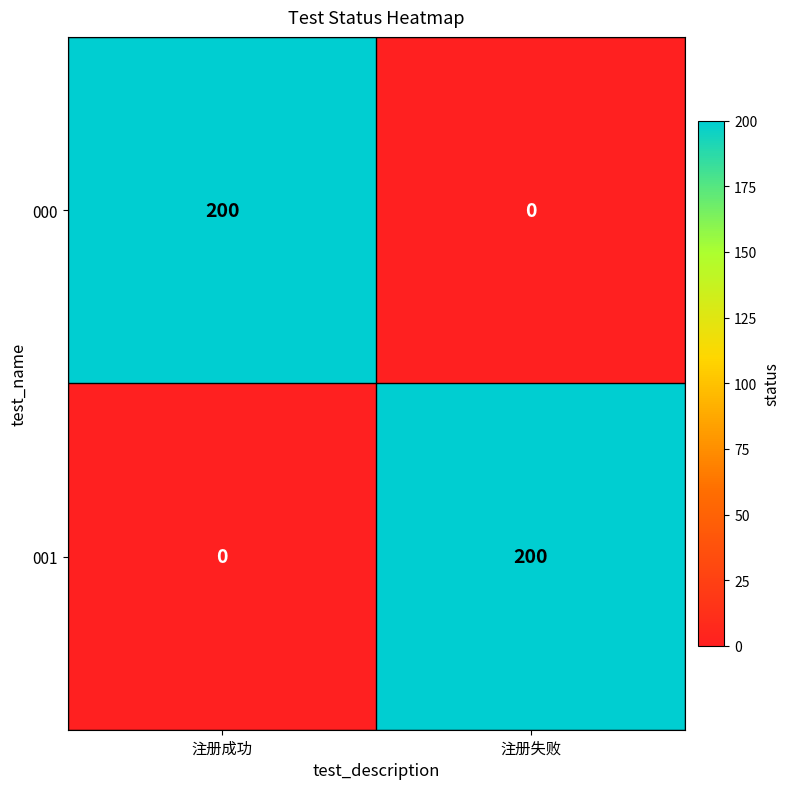

What is the maximum value for 000?

200